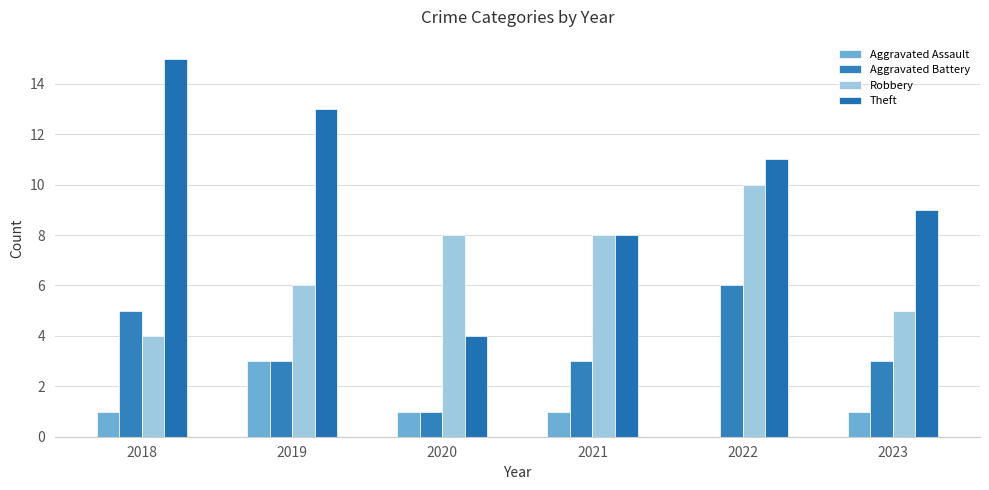

At 2022, list the series in order from smallest to largest.

Aggravated Assault, Aggravated Battery, Robbery, Theft